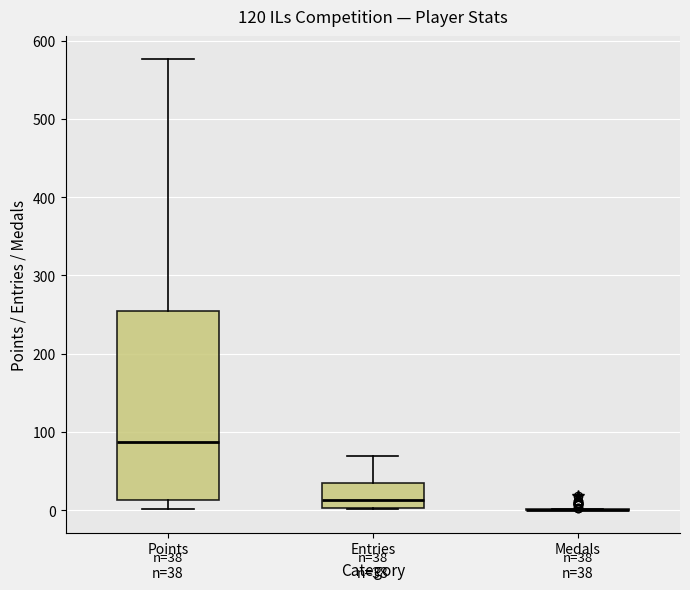

Comparing the boxes themselves (not the whiskers), which one is the tallest?

Points